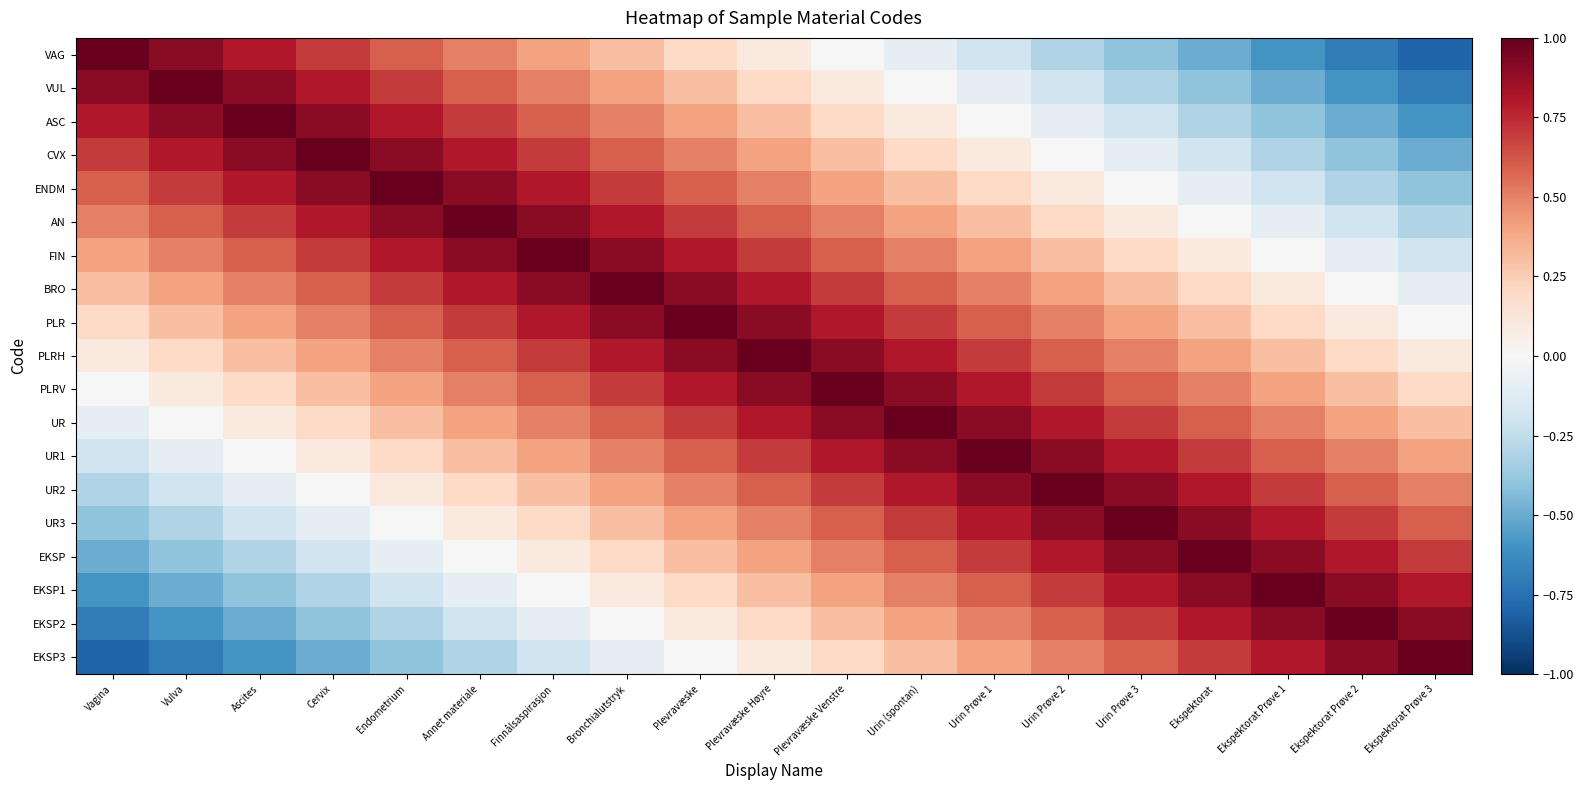

At Urin (spontan), list the series in order from largest to smallest.

UR, PLRV, UR1, PLRH, UR2, PLR, UR3, BRO, EKSP, FIN, EKSP1, AN, EKSP2, ENDM, EKSP3, CVX, ASC, VUL, VAG